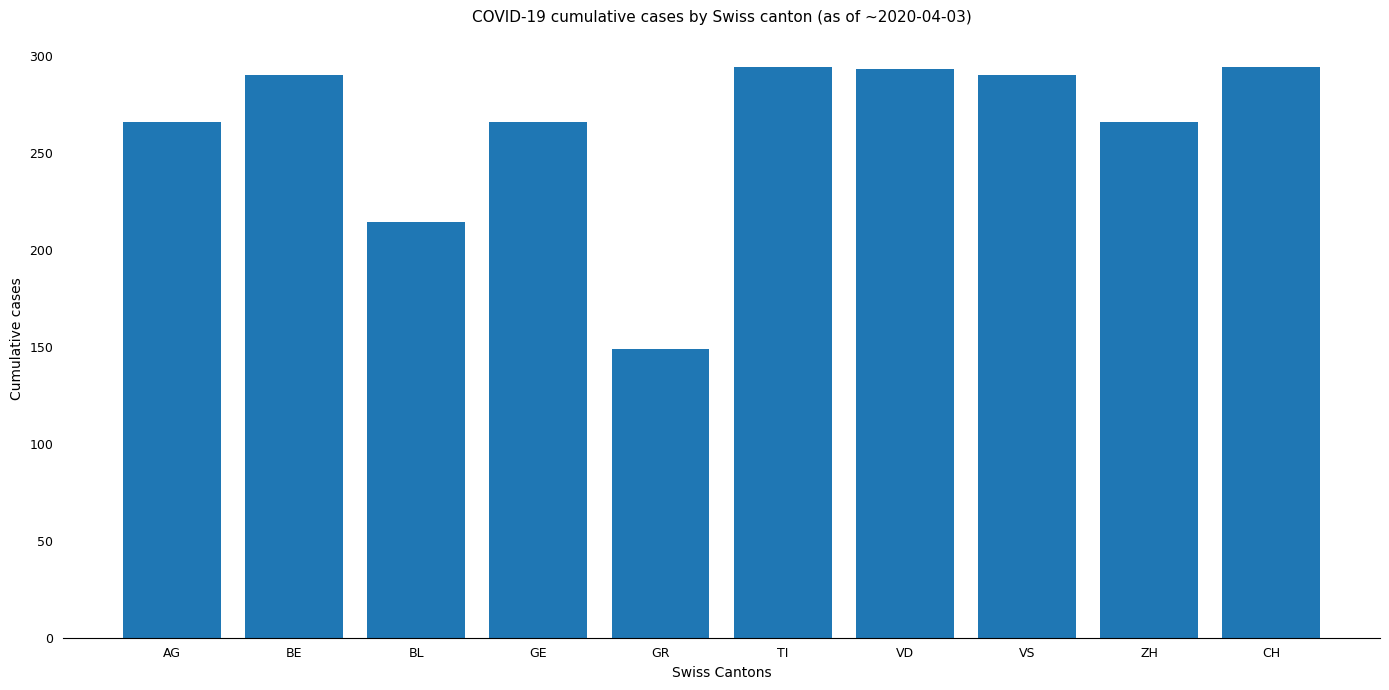

What is the maximum value shown in the chart?

294